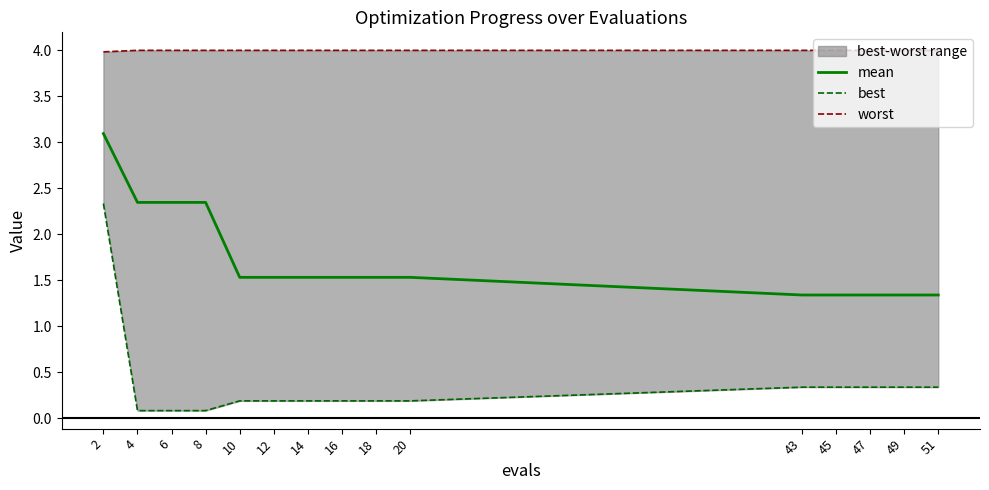

What is the spread (max minus min) of values at 45?

3.7